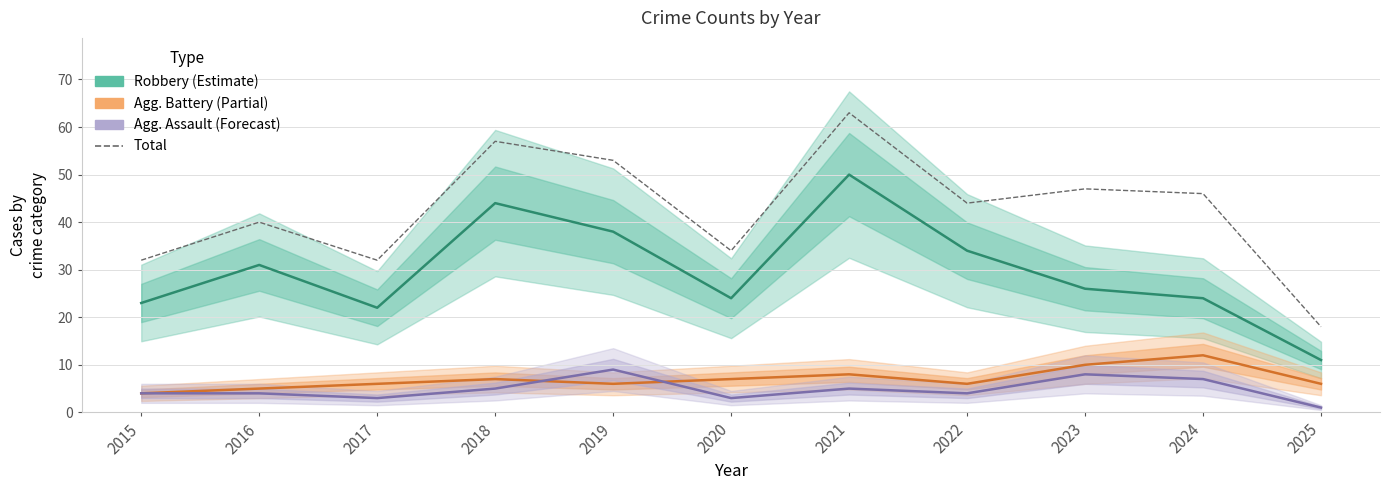

At how many categories does at least one series exceed 1?

11